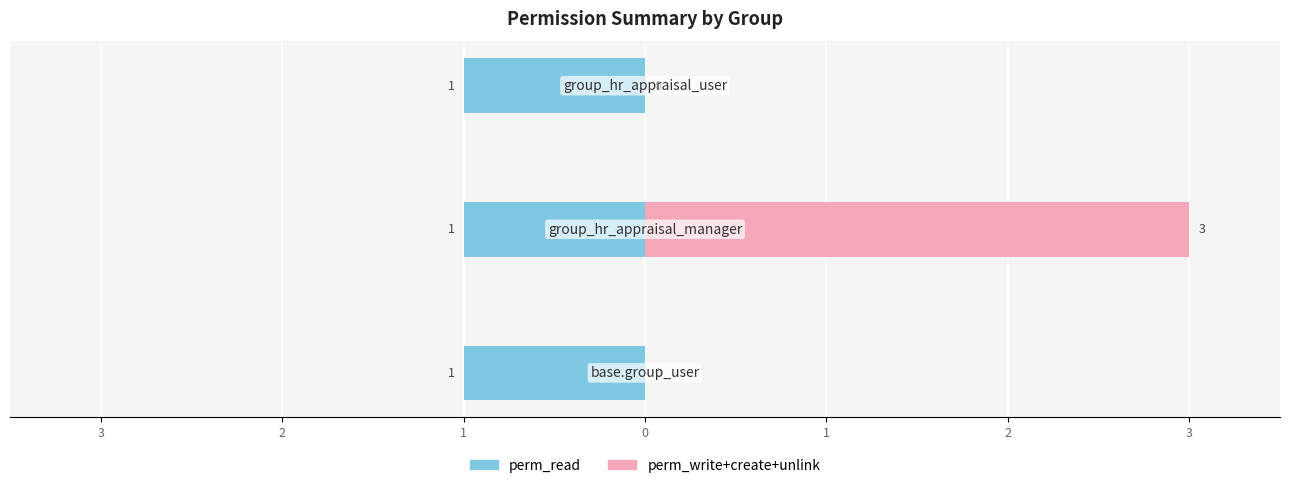

Between 2 and 3, which is larger?

2